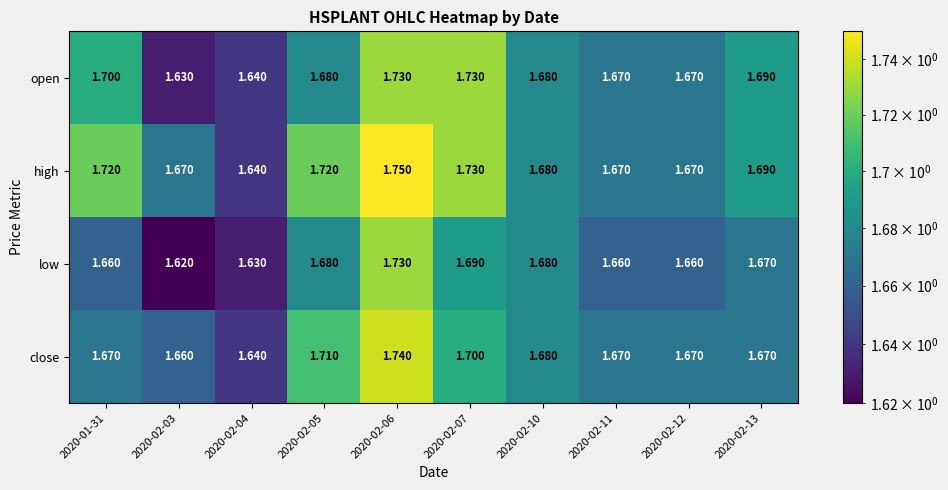

Between 2020-02-03 and 2020-02-06, which series saw the biggest shift?

low